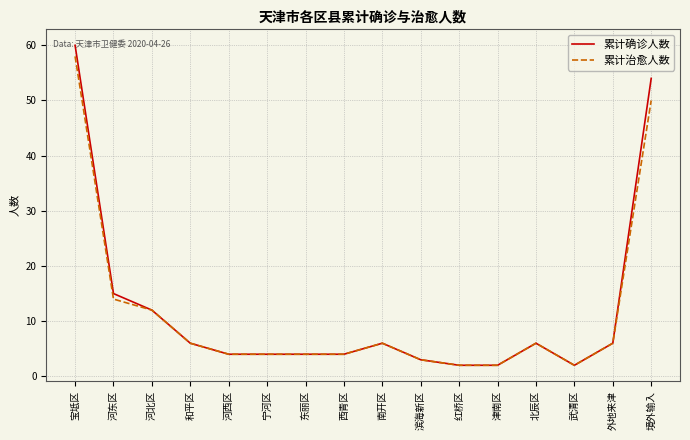

How many lines are shown in the chart?

2